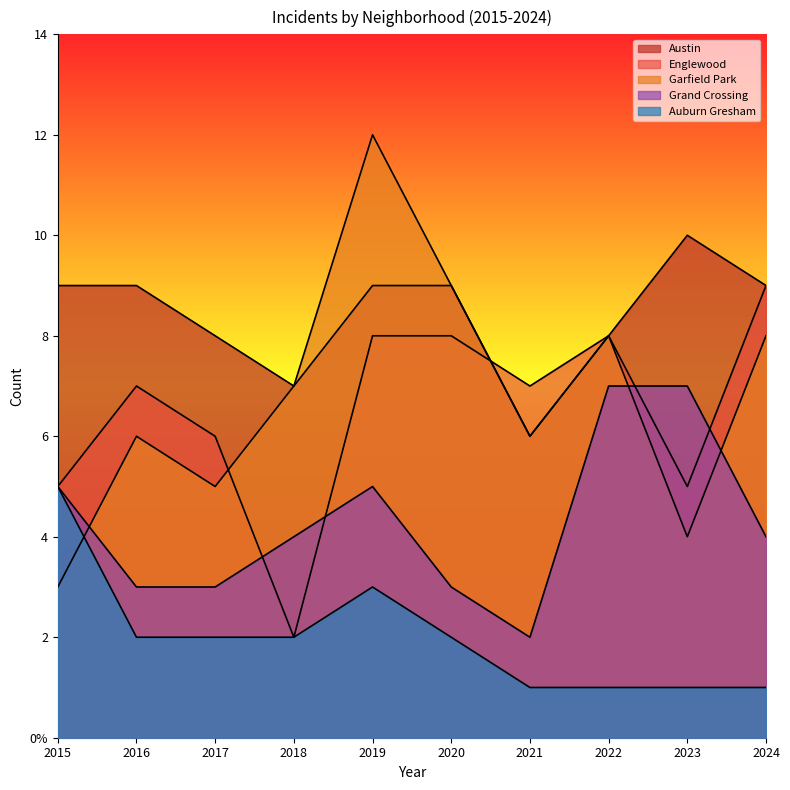

What are all the series names shown in the legend?

Austin, Englewood, Garfield Park, Grand Crossing, Auburn Gresham